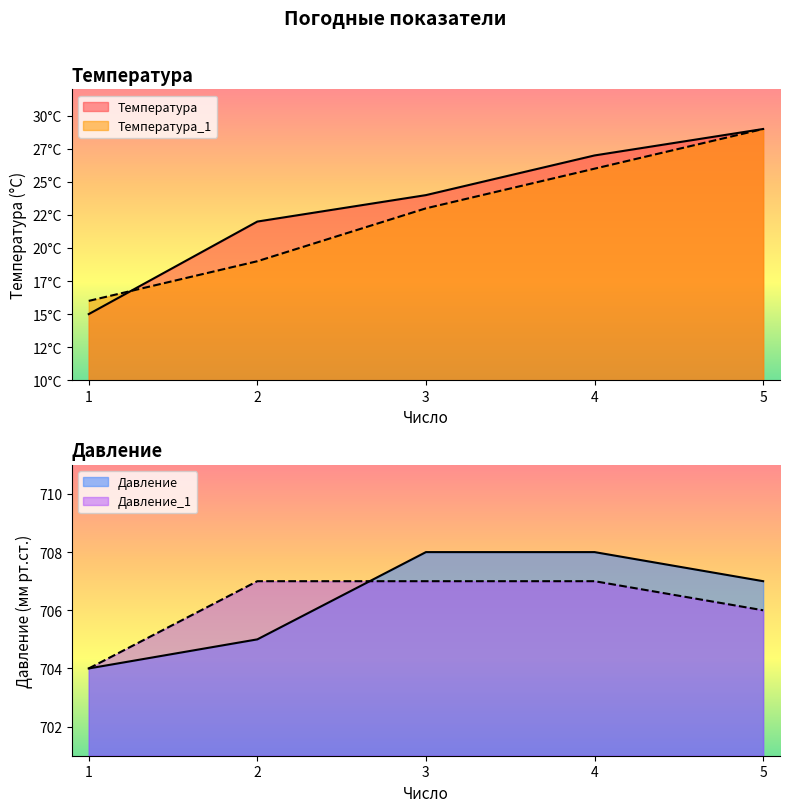

What is the lowest value of the Температура_1 series?

16